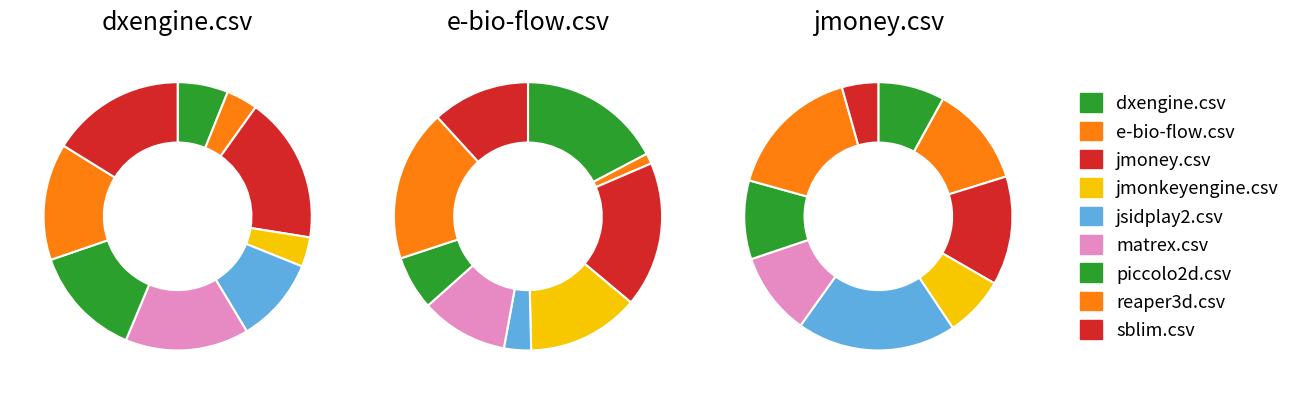

To the nearest percent, what percentage of the pie is sblim.csv?

12%